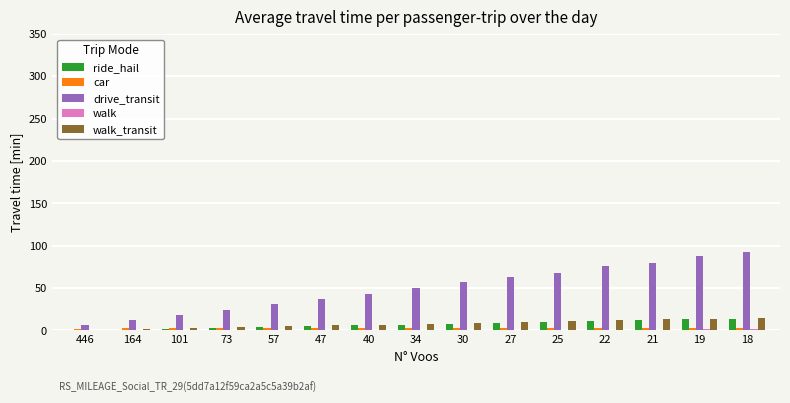

True or false: drive_transit has a value of 43.1 at 40.

True